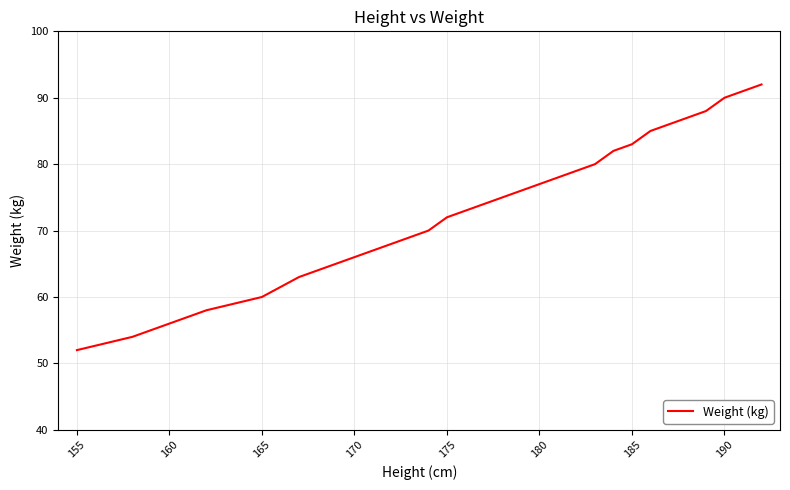

What is the maximum value shown in the chart?

92